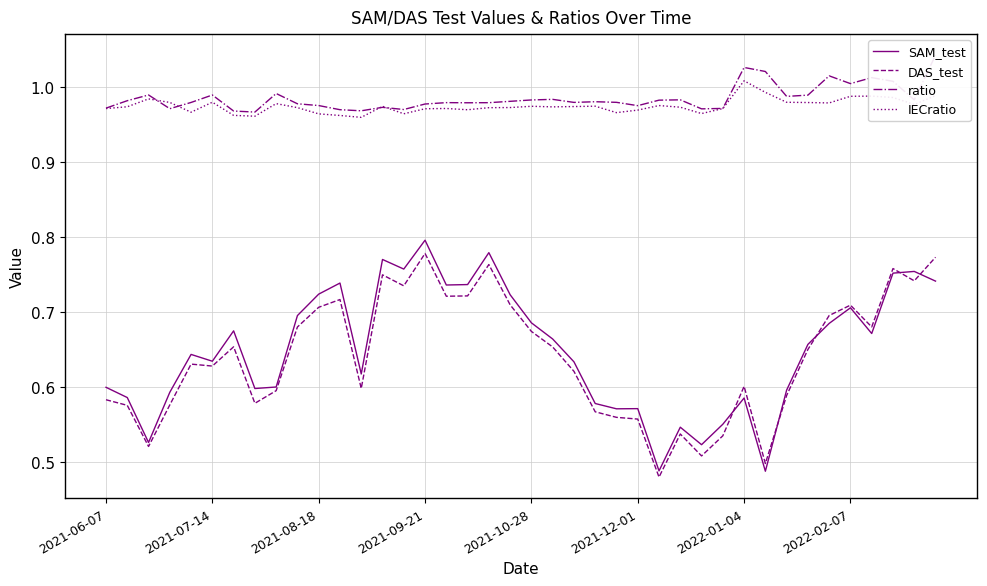

List the series in order of their peak value, lowest first.

DAS_test, SAM_test, IECratio, ratio